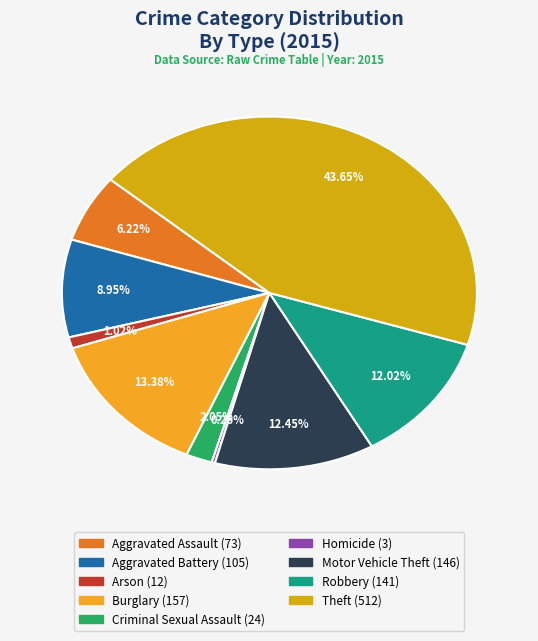

Is it true that Arson is 11% of the pie?

False